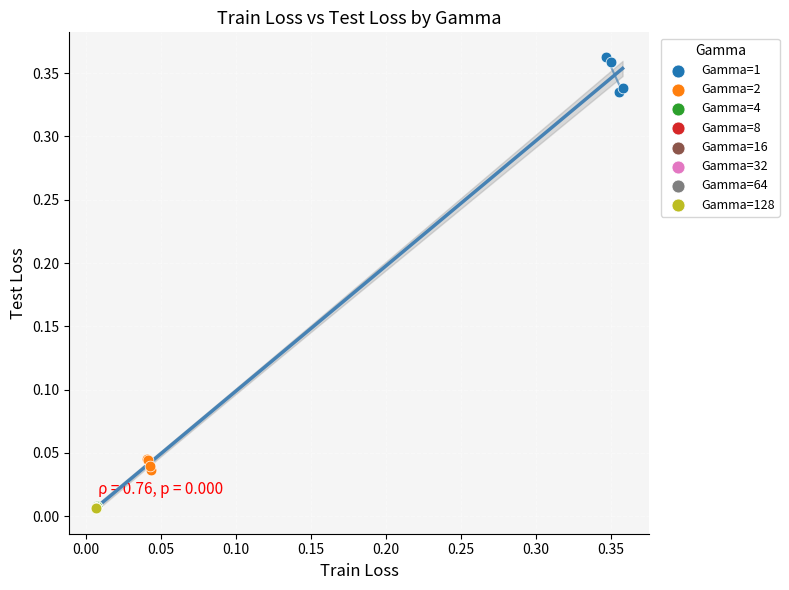

Which series reaches the maximum Y coordinate?

Gamma=1